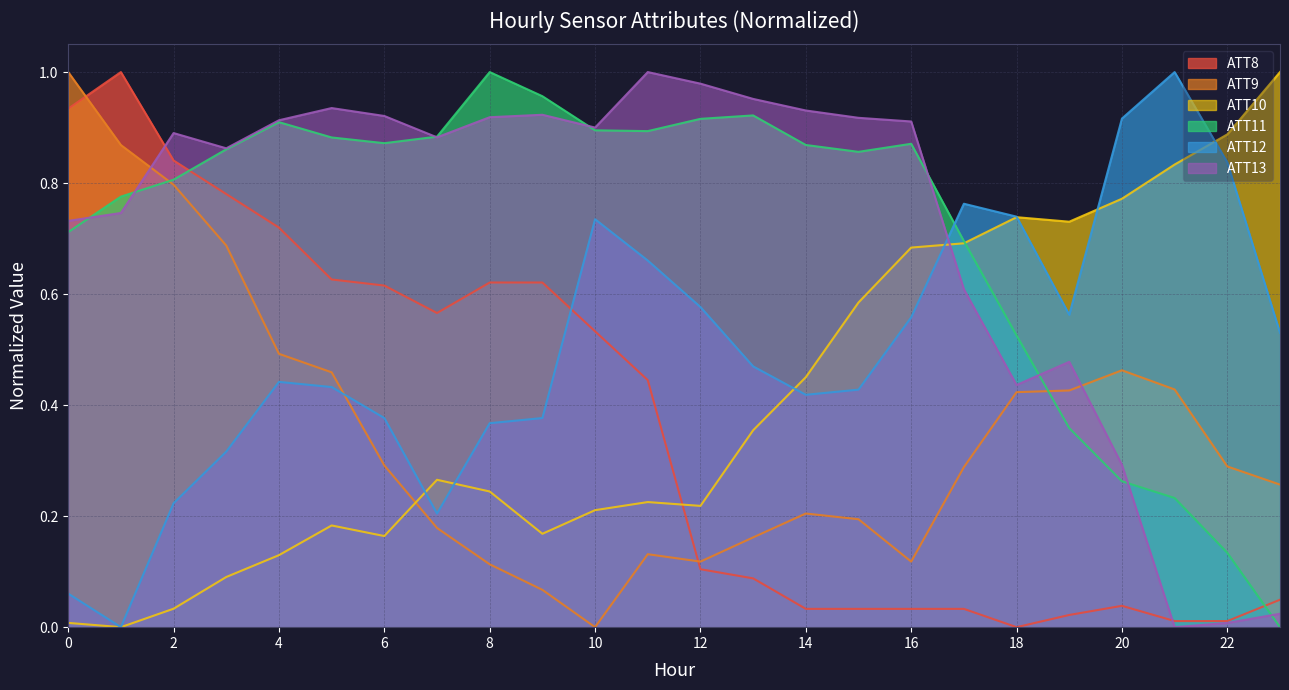

What is the sum of all ATT10 values?

9.7